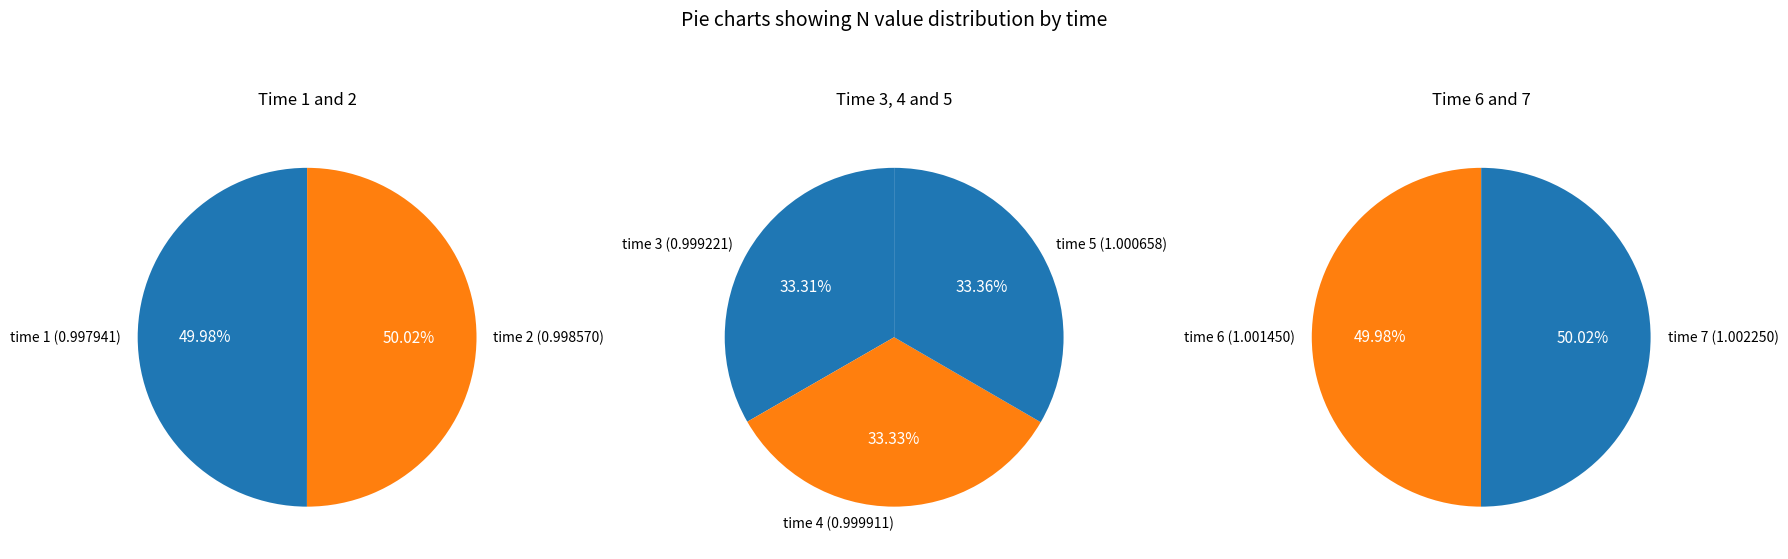

Does any single category account for the majority?

No